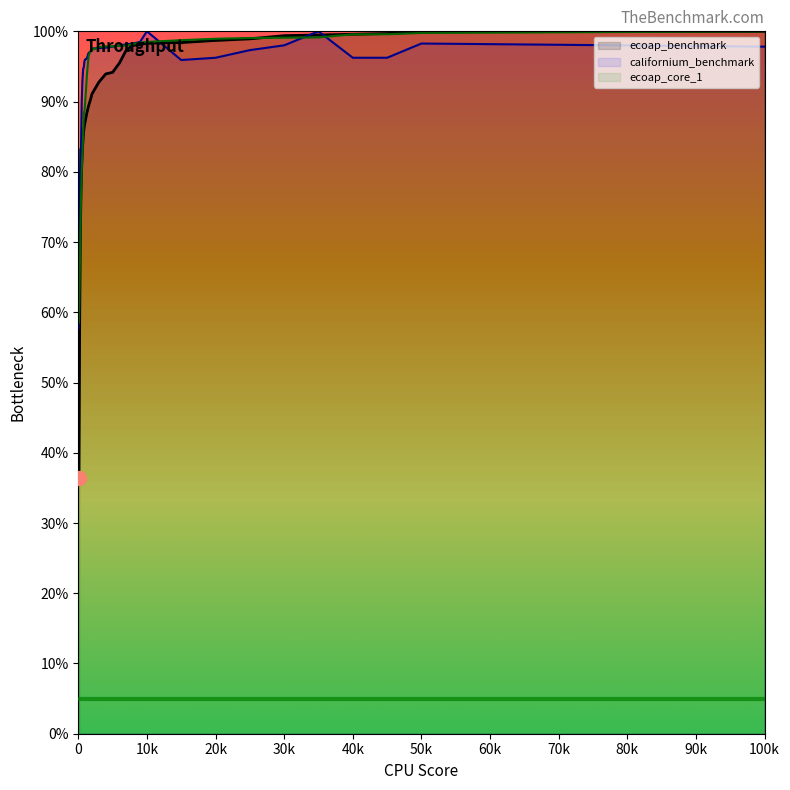

Is it true that californium_benchmark equals 27.6 at 50?

False